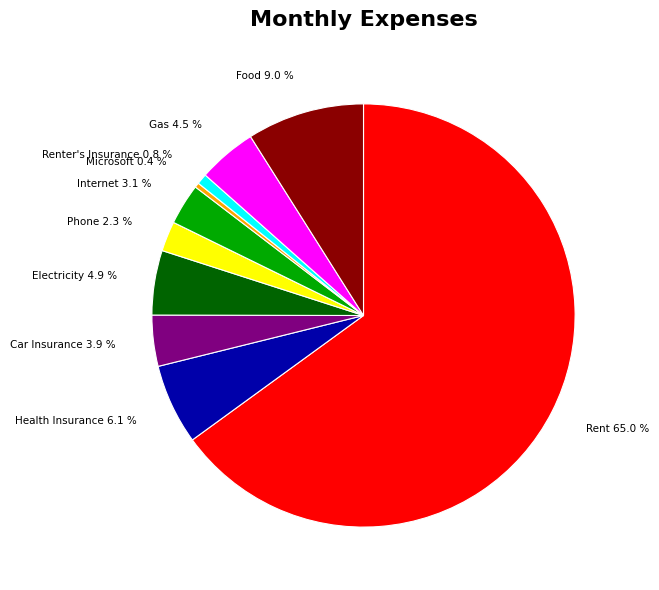

Do Internet and Renter's Insurance together represent more than half of the pie?

No